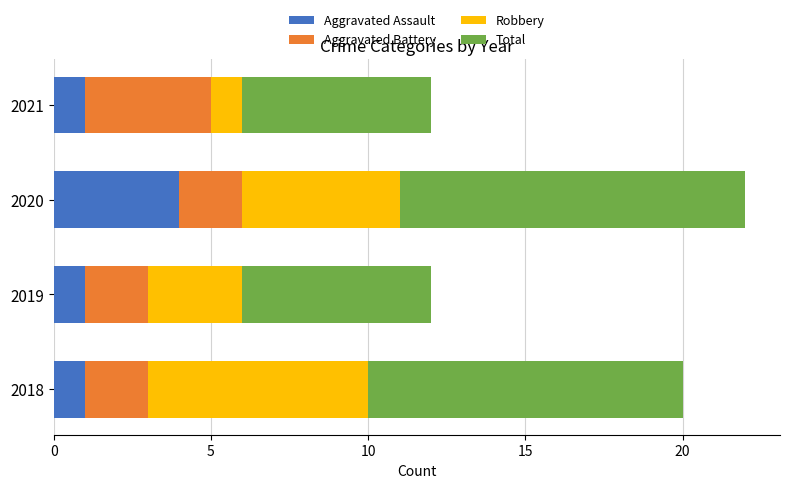

What is the total value across all series at 2020?

22